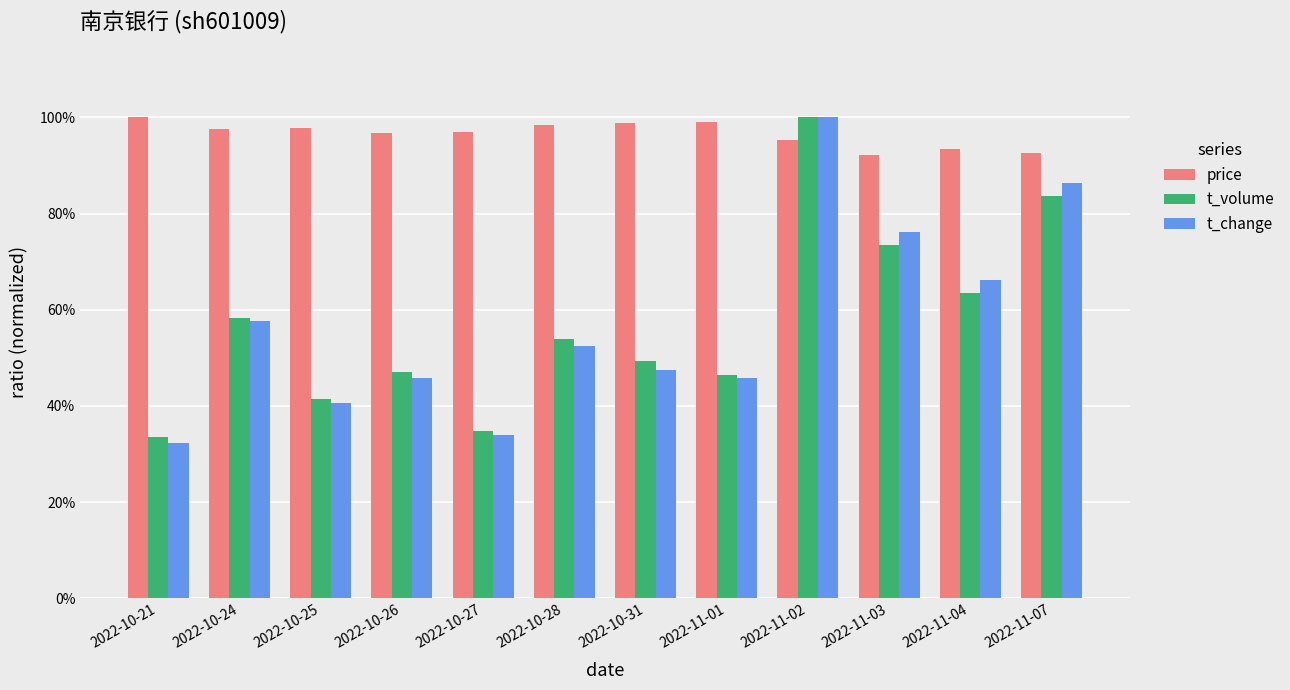

Does the chart contain any negative values?

No